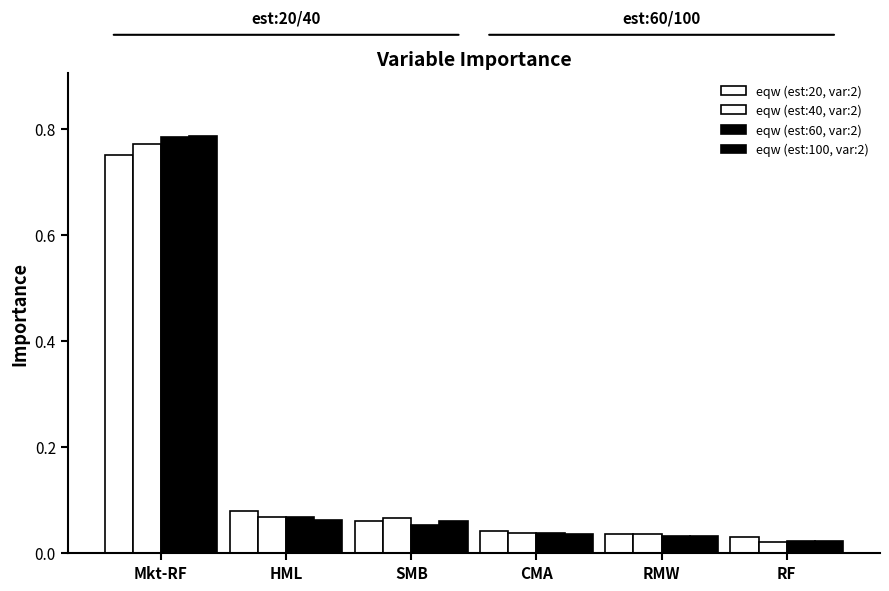

Rank the series at RF from lowest to highest value.

eqw (est:40, var:2), eqw (est:100, var:2), eqw (est:60, var:2), eqw (est:20, var:2)